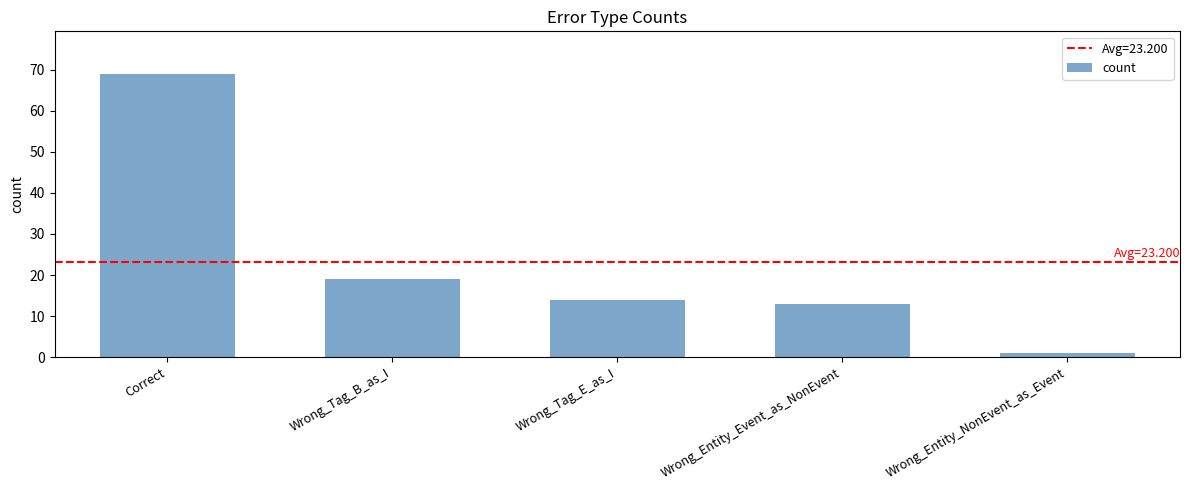

At which label is the value closest to 35?

Wrong_Tag_B_as_I